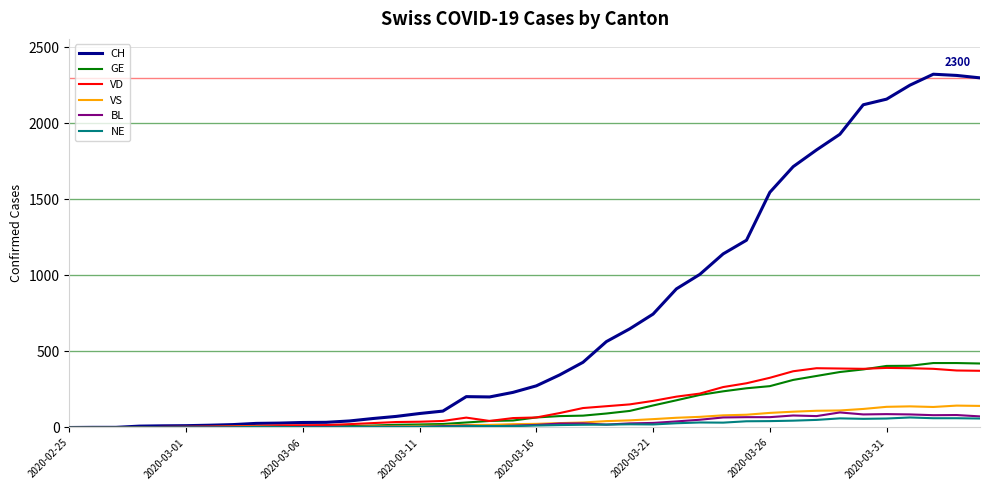

What is the maximum value shown in the chart?

2324